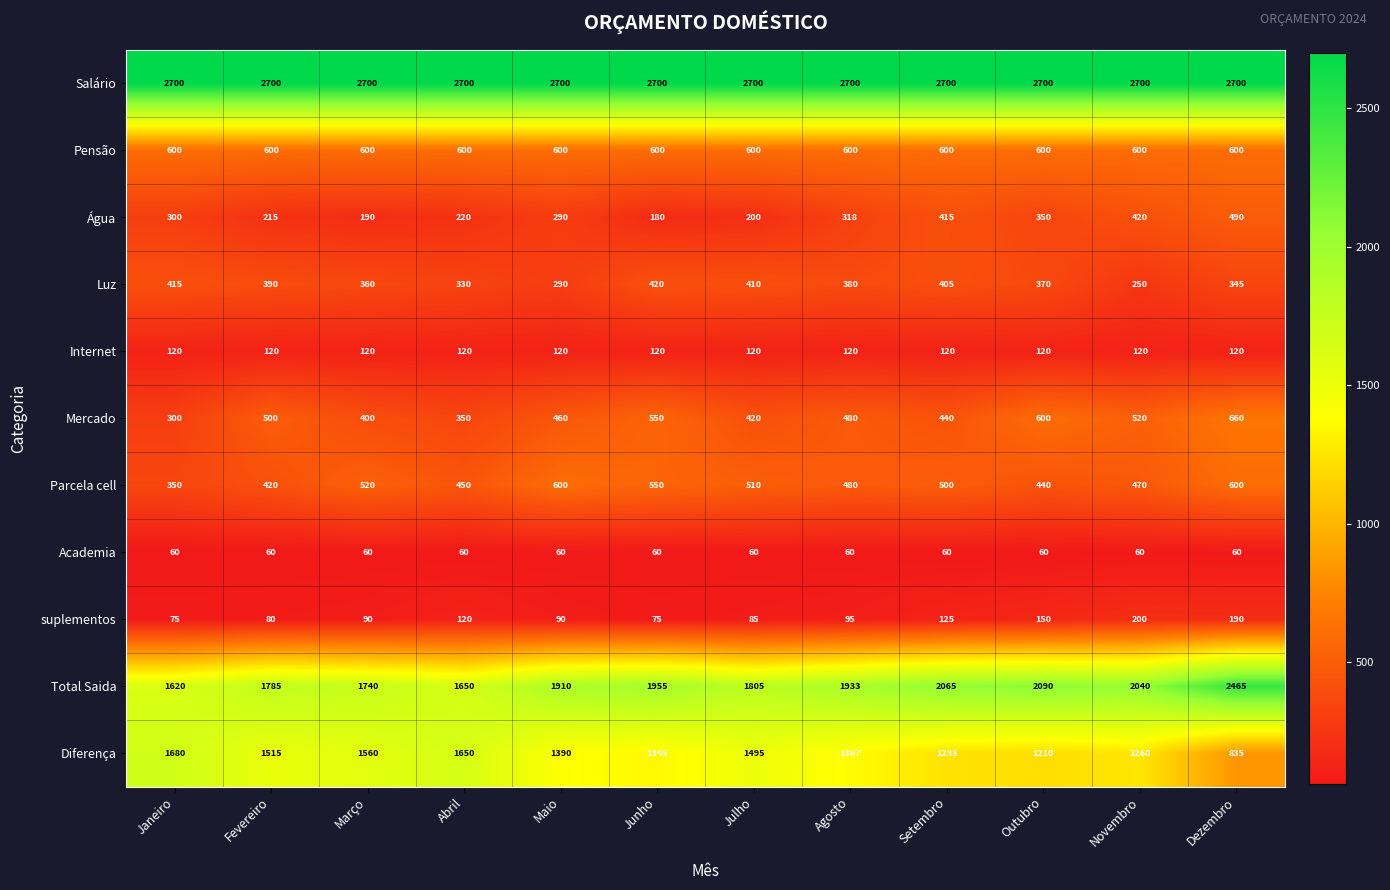

Which series has the largest total across all categories?

Salário